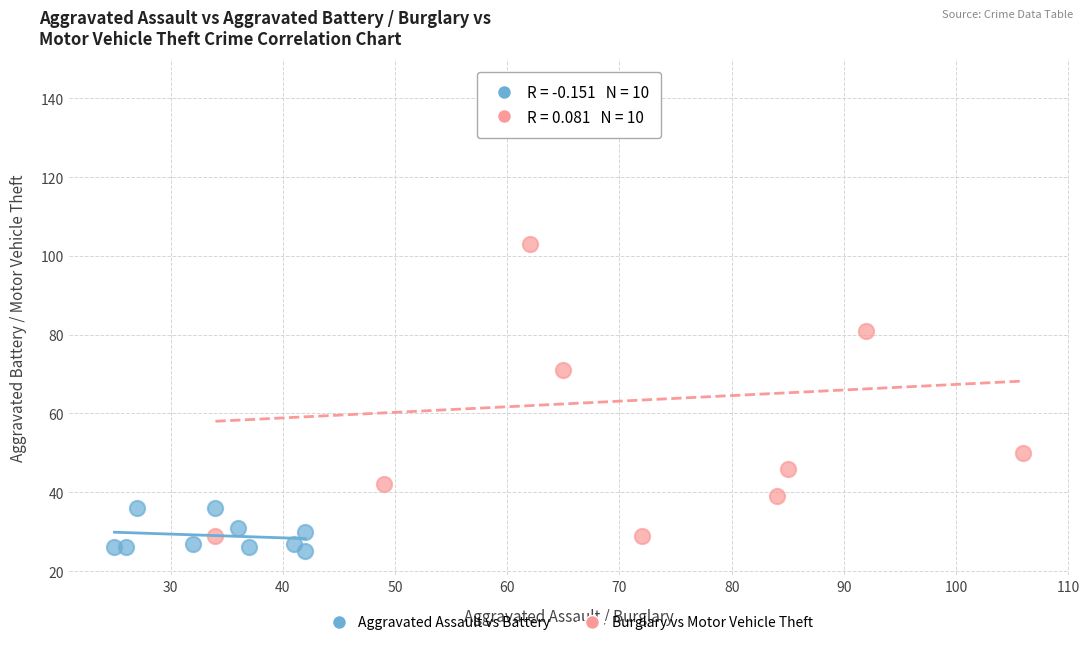

Which series reaches the minimum Y coordinate?

Aggravated Assault vs Battery